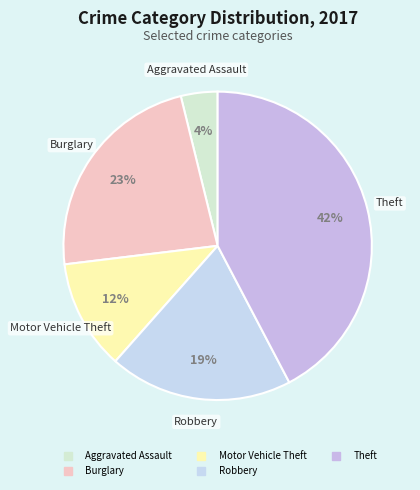

Which slice is the smallest?

Aggravated Assault